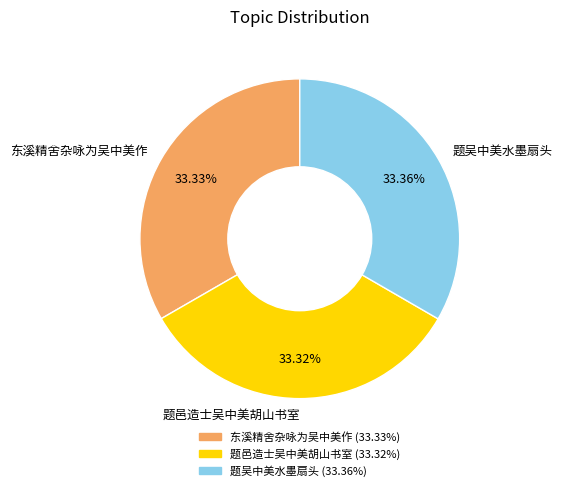

To the nearest percent, what is the combined percentage of 东溪精舍杂咏为吴中美作 and 题吴中美水墨扇头?

67%